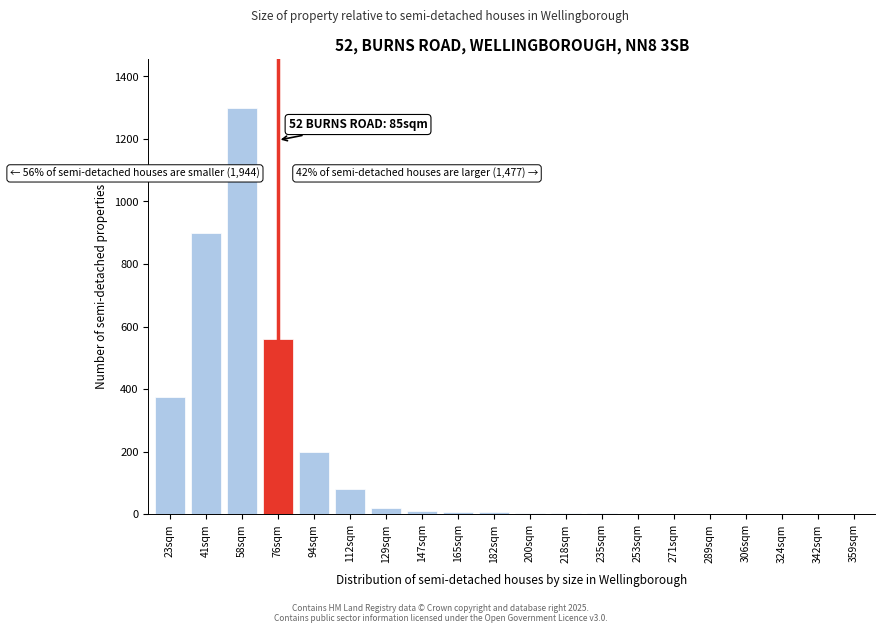

At which label is the value closest to 650?

76sqm